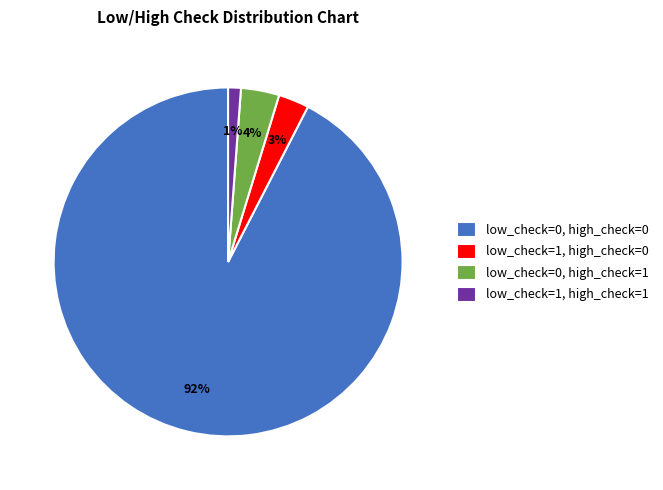

To the nearest percent, what is the difference between the largest and smallest slice percentages?

91%